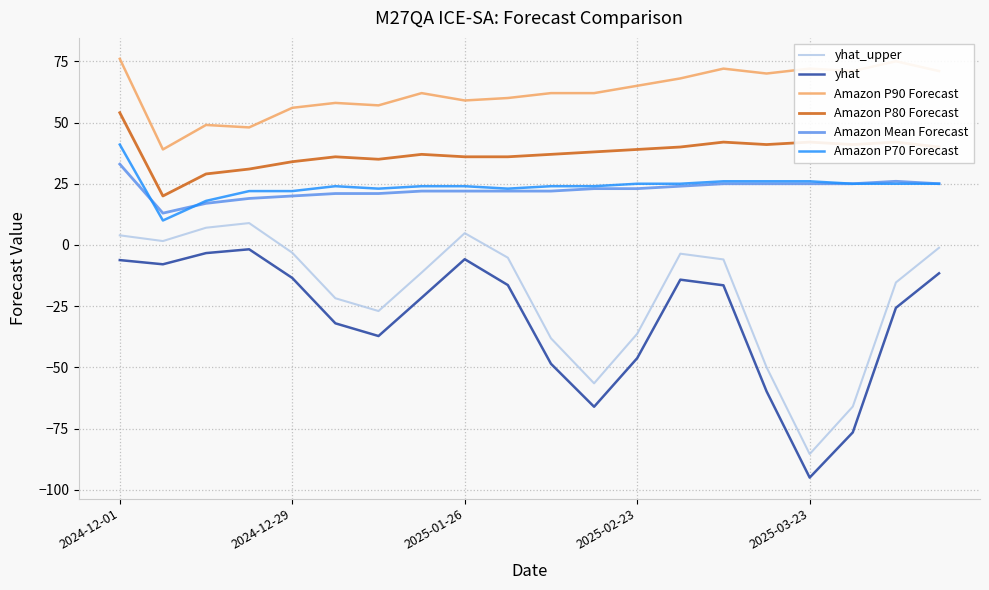

What is the highest value of the Amazon Mean Forecast series?

33.0